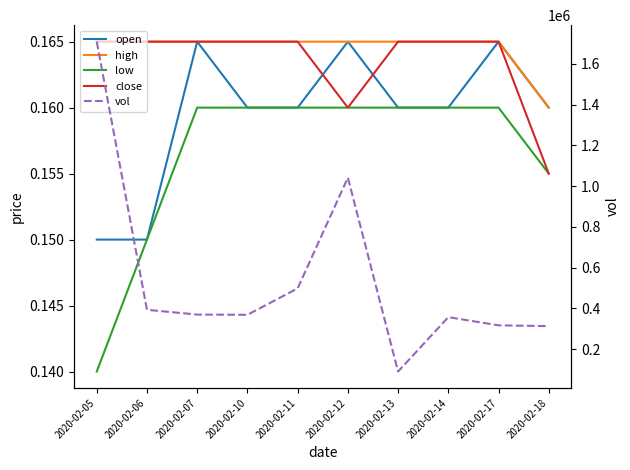

Read the open value at 2020-02-14.

0.2